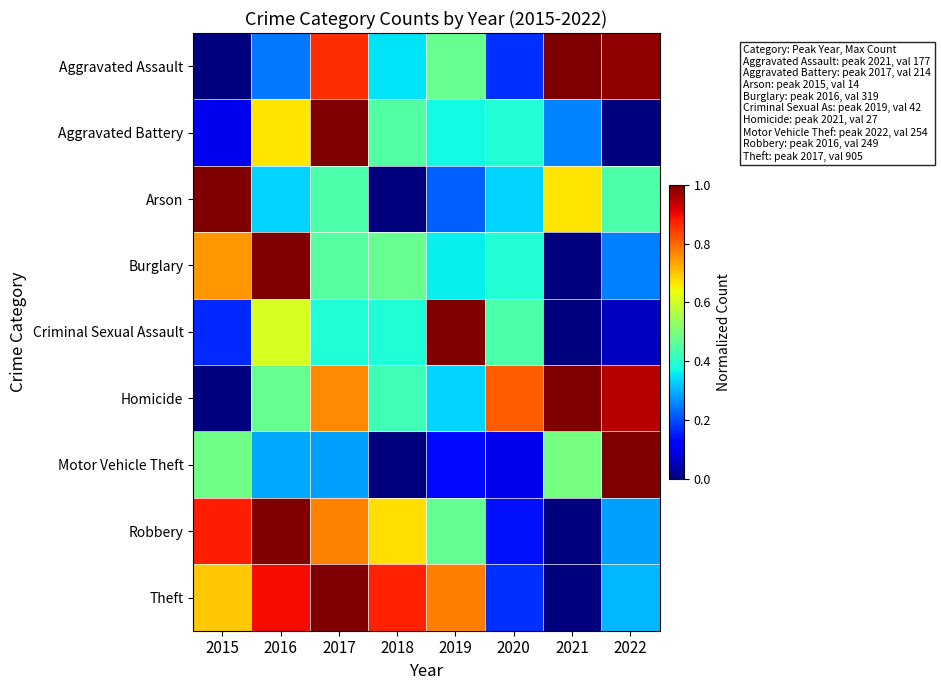

Reading left to right, list all the values displayed in this chart.

Aggravated Assault: 2015=0.0	2016=0.2	2017=0.9	2018=0.4	2019=0.5	2020=0.2	2021=1.0	2022=1.0
Aggravated Battery: 2015=0.1	2016=0.7	2017=1.0	2018=0.5	2019=0.4	2020=0.4	2021=0.3	2022=0.0
Arson: 2015=1.0	2016=0.3	2017=0.4	2018=0.0	2019=0.2	2020=0.3	2021=0.7	2022=0.4
Burglary: 2015=0.7	2016=1.0	2017=0.5	2018=0.5	2019=0.4	2020=0.4	2021=0.0	2022=0.3
Criminal Sexual Assault: 2015=0.2	2016=0.6	2017=0.4	2018=0.4	2019=1.0	2020=0.4	2021=0.0	2022=0.1
Homicide: 2015=0.0	2016=0.5	2017=0.8	2018=0.4	2019=0.3	2020=0.8	2021=1.0	2022=1.0
Motor Vehicle Theft: 2015=0.5	2016=0.3	2017=0.3	2018=0.0	2019=0.1	2020=0.1	2021=0.5	2022=1.0
Robbery: 2015=0.9	2016=1.0	2017=0.8	2018=0.7	2019=0.5	2020=0.1	2021=0.0	2022=0.3
Theft: 2015=0.7	2016=0.9	2017=1.0	2018=0.9	2019=0.8	2020=0.2	2021=0.0	2022=0.3